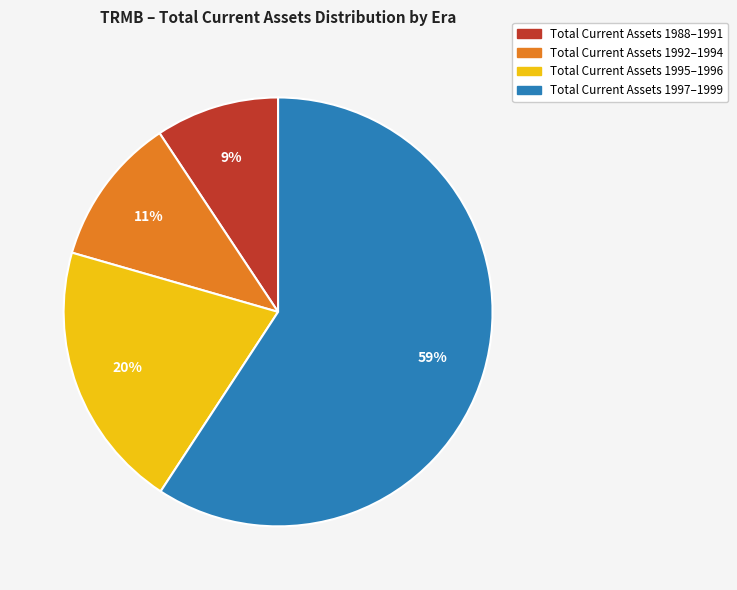

To the nearest percent, what percentage of the pie is Total Current Assets 1988–1991?

9%